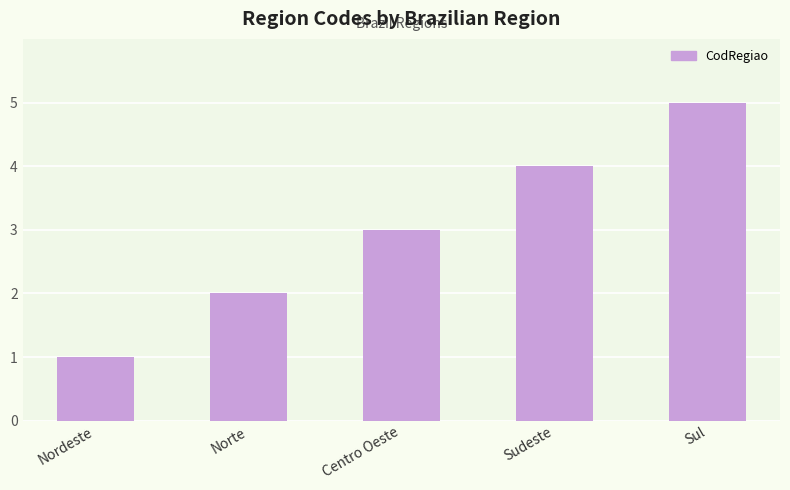

At which label is the value closest to 3?

Centro Oeste